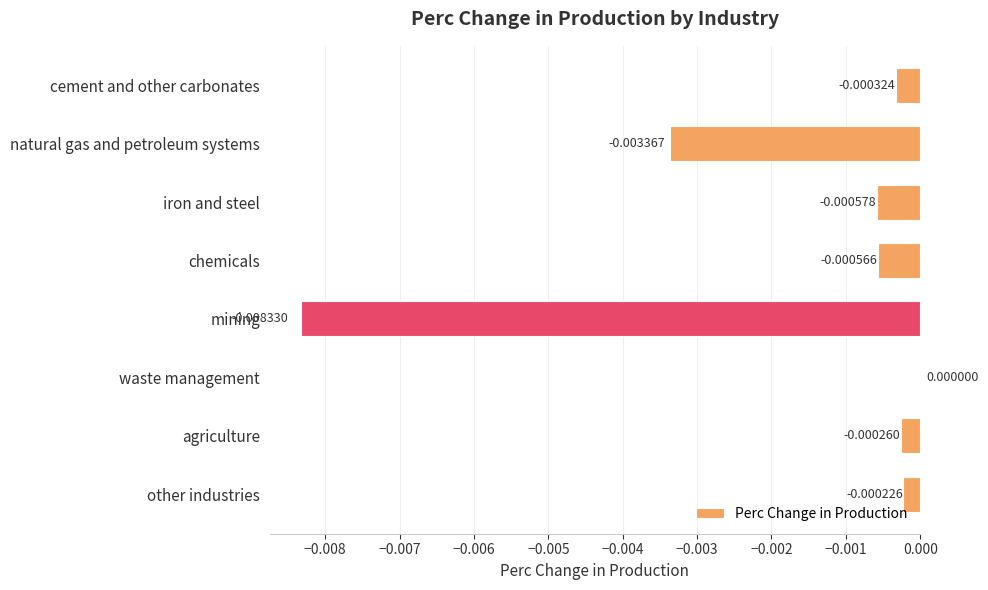

Which label corresponds to the largest value in the chart?

waste management